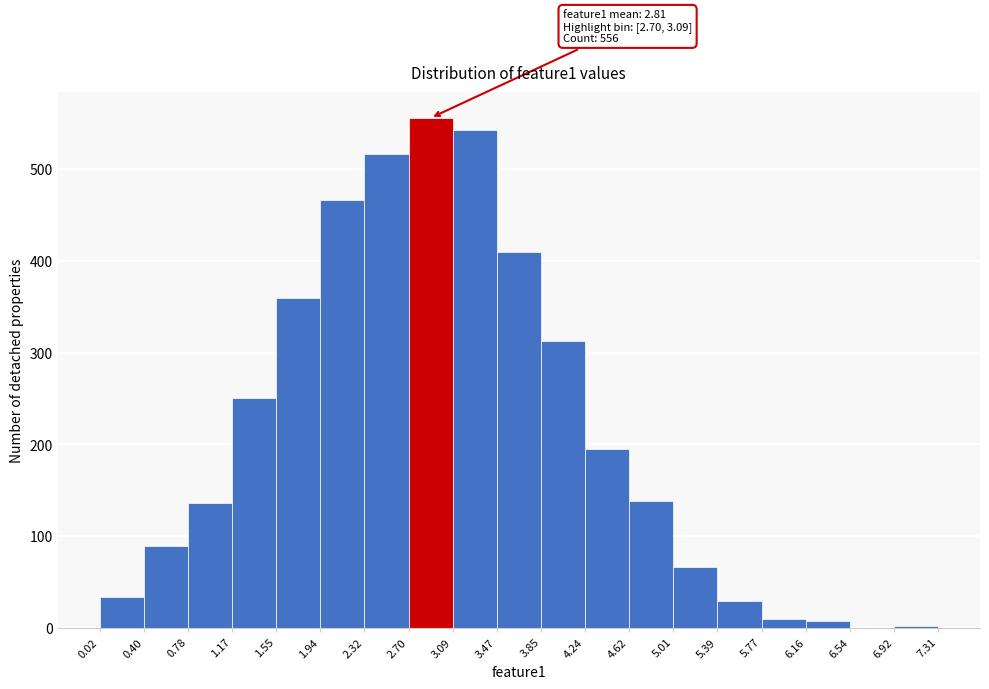

Which range on the x-axis has the tallest bar?

2.70 to 3.09